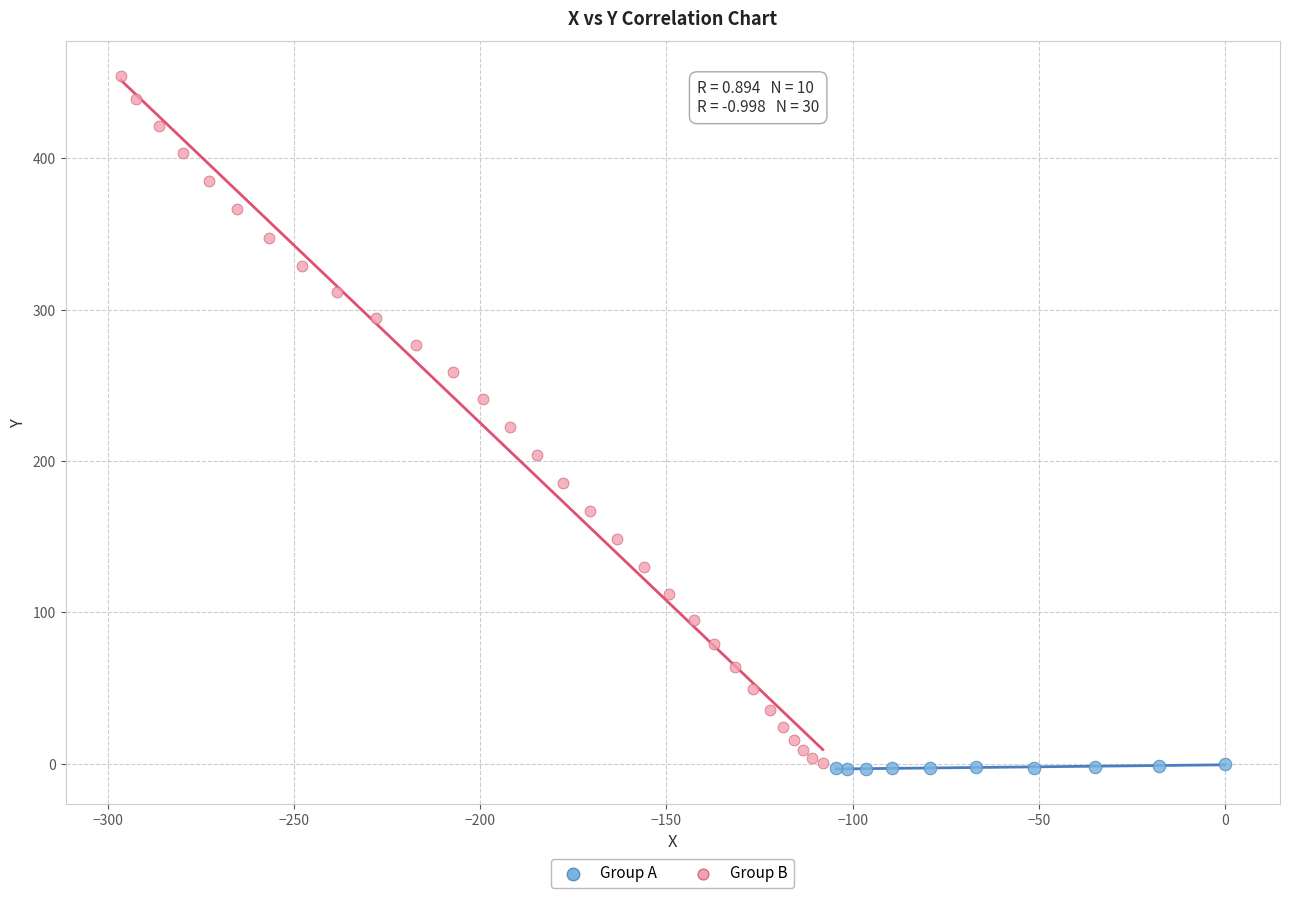

What are all the series names shown in the legend?

Group A, Group B